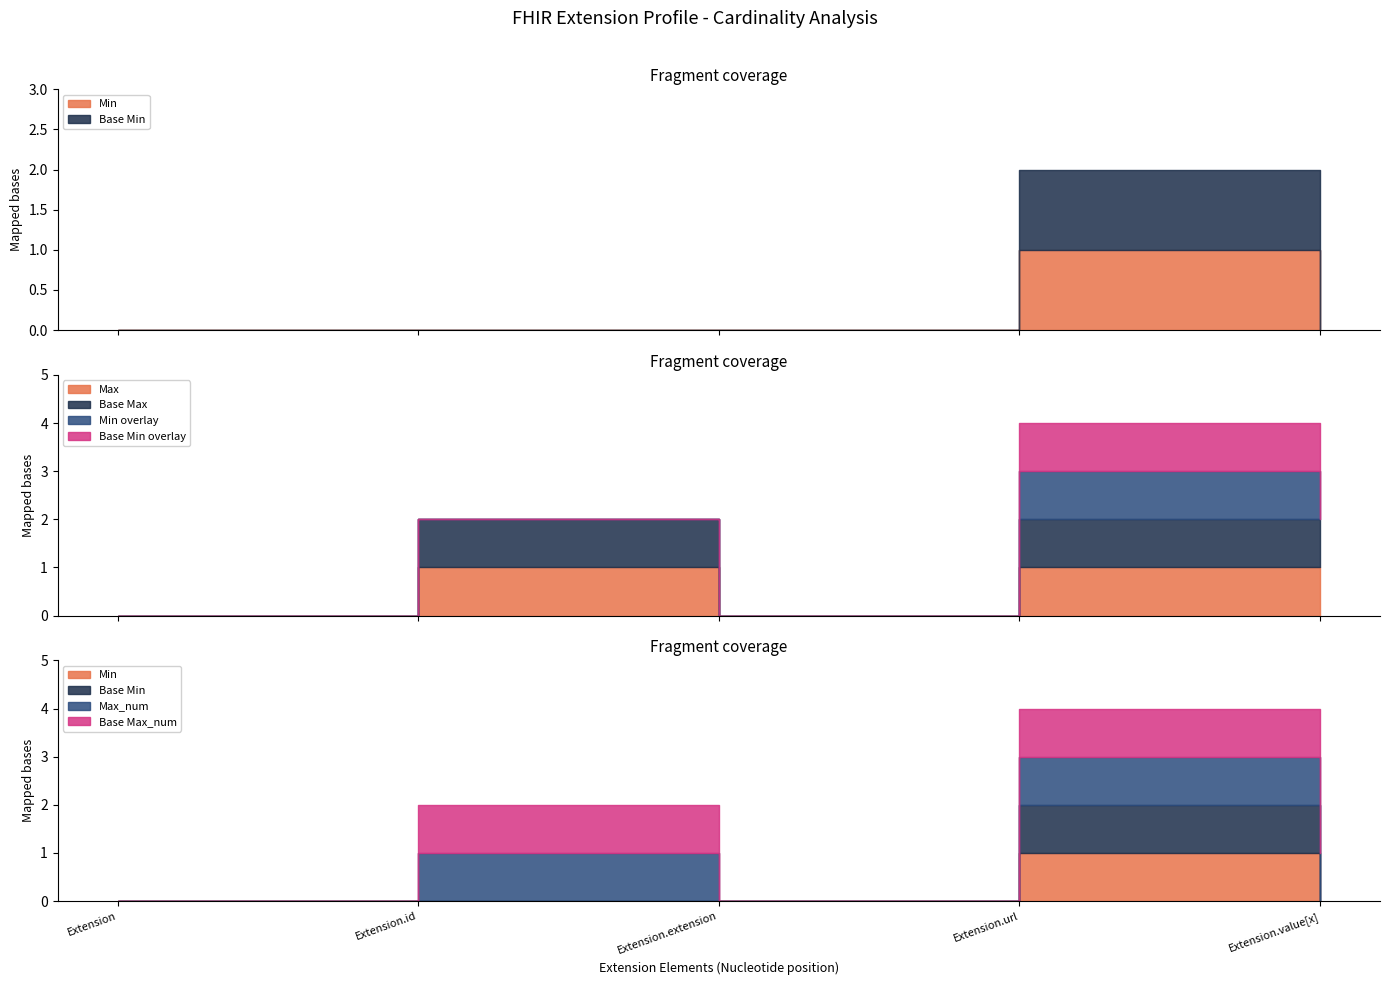

Is it true that Base Max_num equals 0 at Extension.value[x]?

False